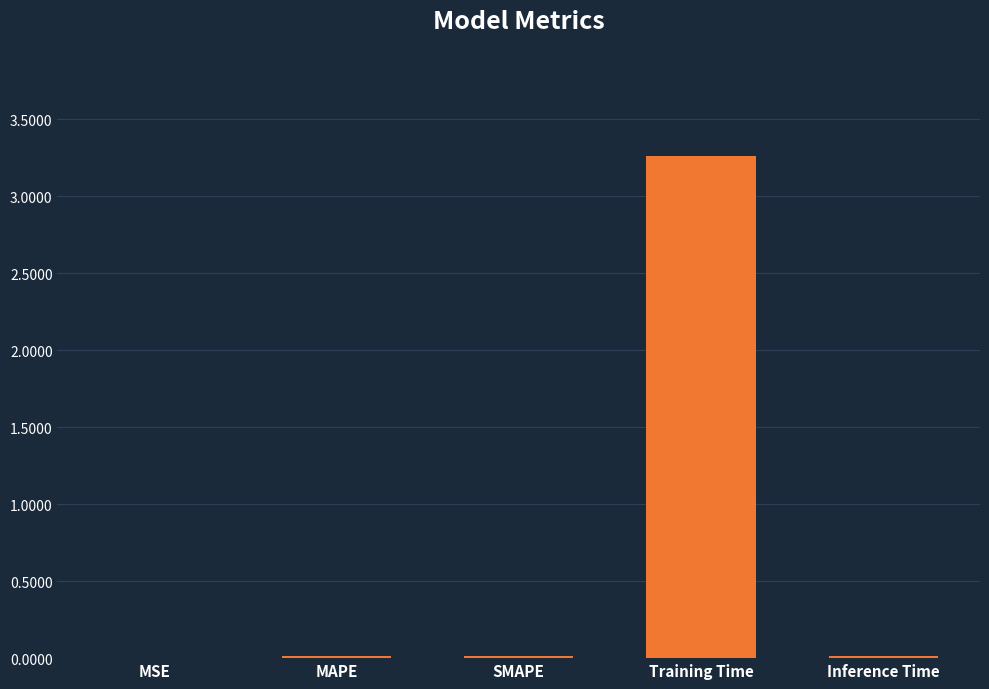

What is the sum of all values?

3.3